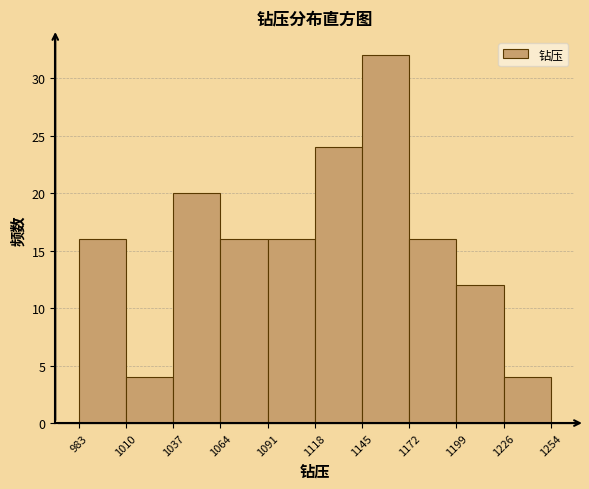

Reading left to right, transcribe this chart: for each bar, give the range it covers on the x-axis and its height. The values are not printed on the chart, so give them approximately, as read against the axis.

983 to 1010: 16
1010 to 1037: 4
1037 to 1064: 20
1064 to 1091: 16
1091 to 1118: 16
1118 to 1145: 24
1145 to 1172: 32
1172 to 1199: 16
1199 to 1226: 12
1226 to 1254: 4